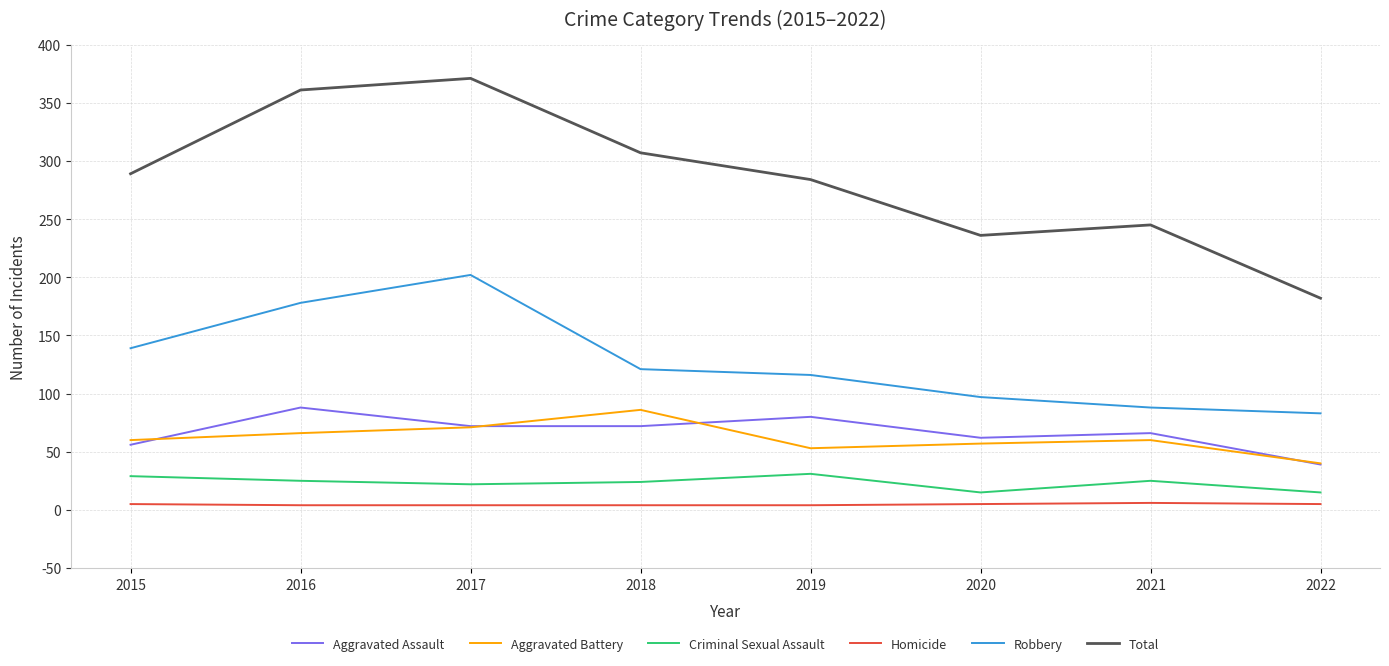

What value does the Criminal Sexual Assault series have at 2018, to the nearest 5?

25